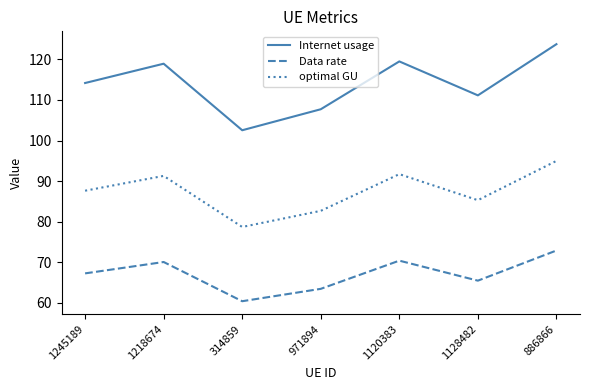

What is the maximum value for Internet usage?

123.7